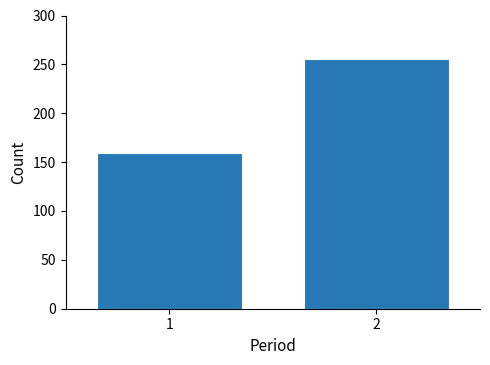

Reading left to right, extract all data points from this chart.

1=159	2=256